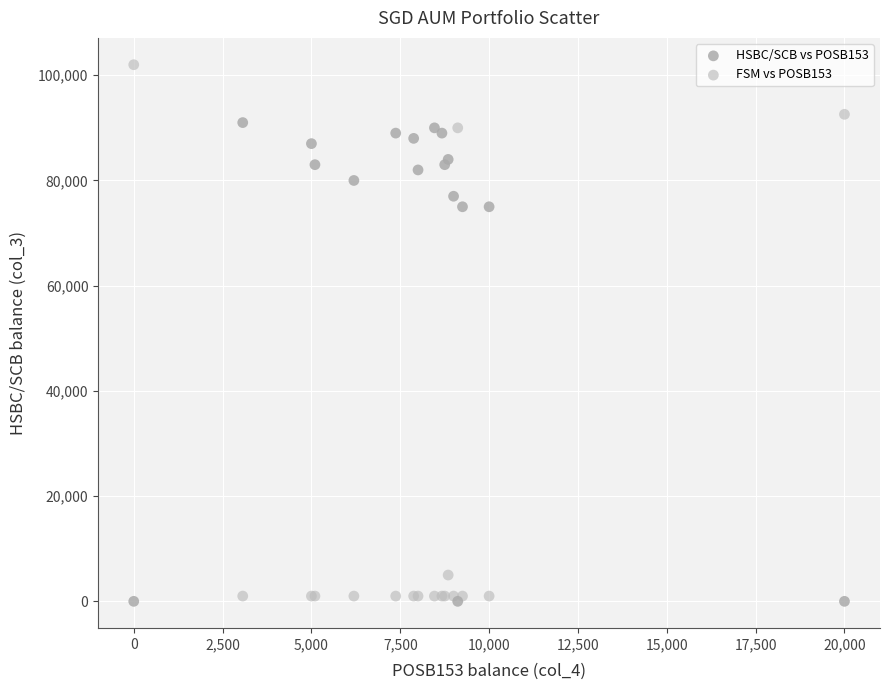

Which series reaches the maximum Y coordinate?

FSM vs POSB153